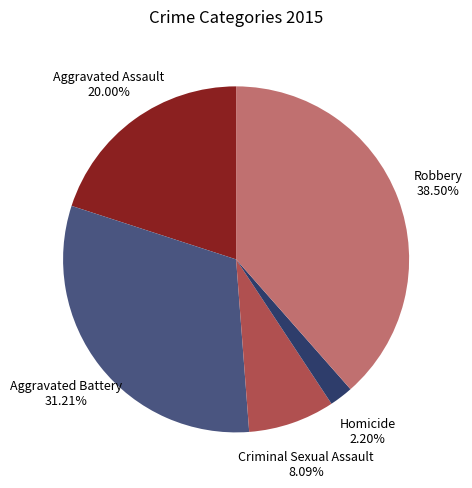

Is the sum of Aggravated Battery and Aggravated Assault greater than half?

Yes